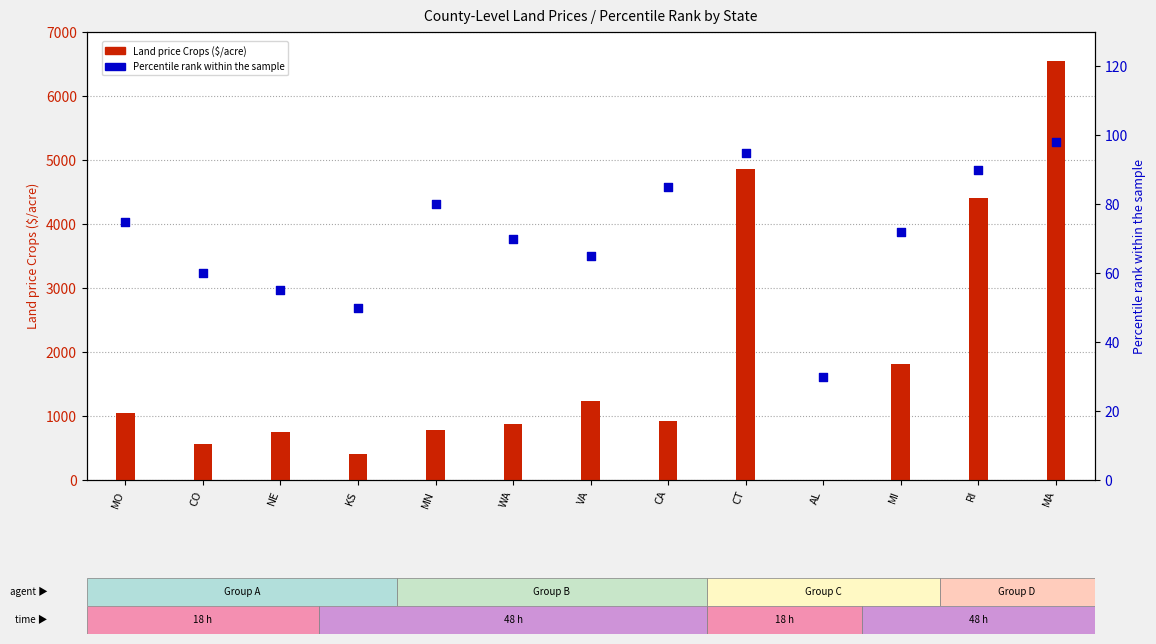

Is the value of Land price Crops ($/acre) at MI greater than the value of Percentile rank at CT?

Yes